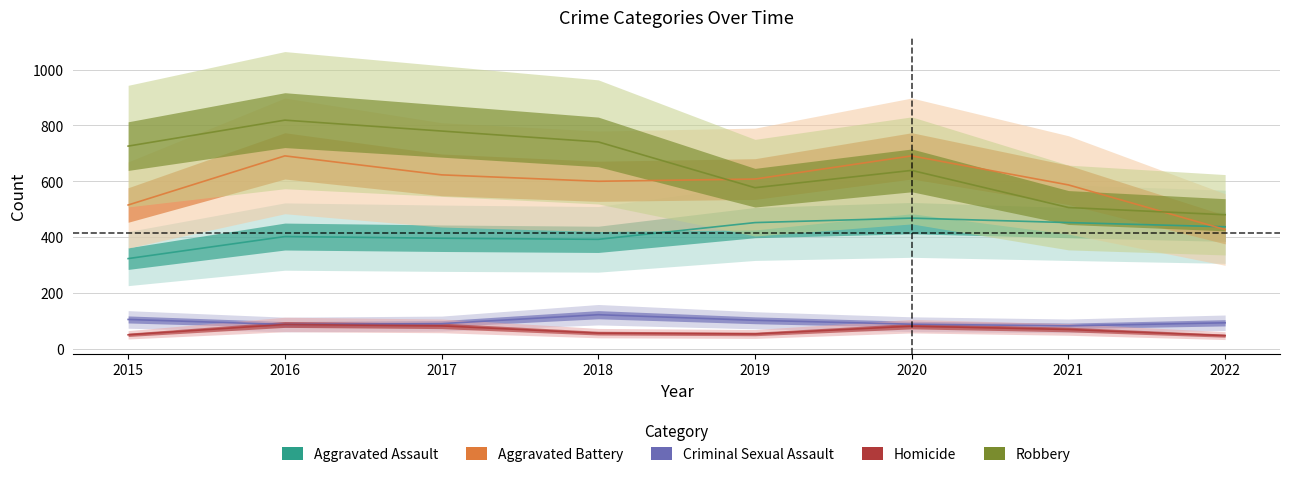

Reading left to right, transcribe all the data shown in this chart.

Aggravated Assault: 2015=323	2016=402	2017=396	2018=392	2019=452	2020=468	2021=452	2022=437
Aggravated Battery: 2015=515	2016=691	2017=623	2018=600	2019=608	2020=691	2021=587	2022=427
Criminal Sexual Assault: 2015=105	2016=87	2017=90	2018=122	2019=102	2020=88	2021=82	2022=93
Homicide: 2015=50	2016=87	2017=82	2018=56	2019=53	2020=81	2021=69	2022=47
Robbery: 2015=726	2016=819	2017=780	2018=741	2019=577	2020=639	2021=506	2022=480